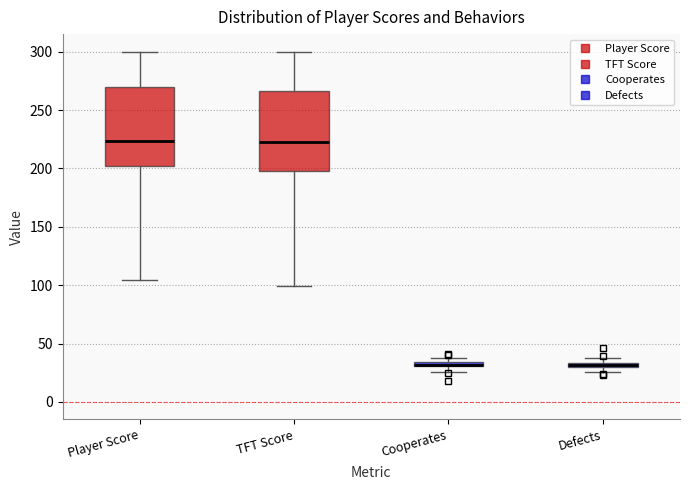

Where is the lower edge of the box for Defects on the y-axis? The values are not printed on the chart, so give them approximately, as read against the axis.

30